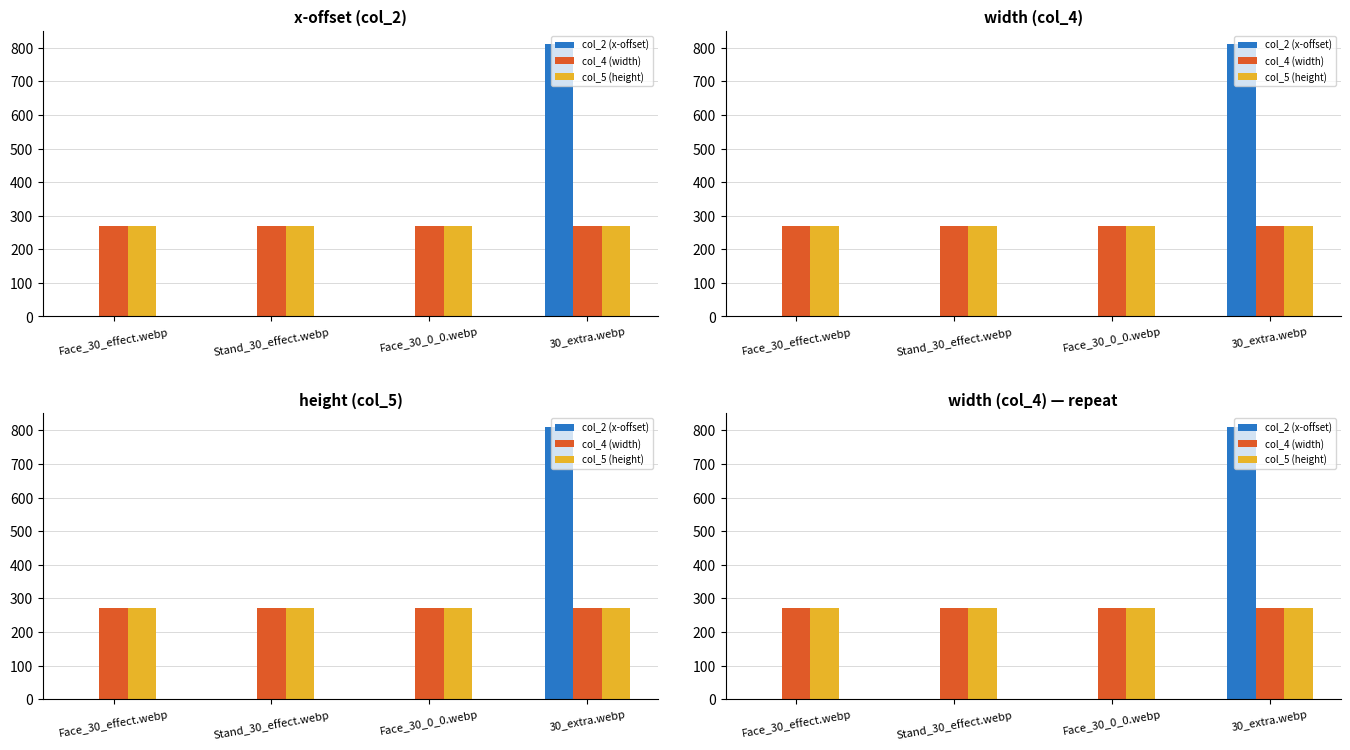

Which category has the lowest value in the col_2 (x-offset) series?

Face_30_effect.webp